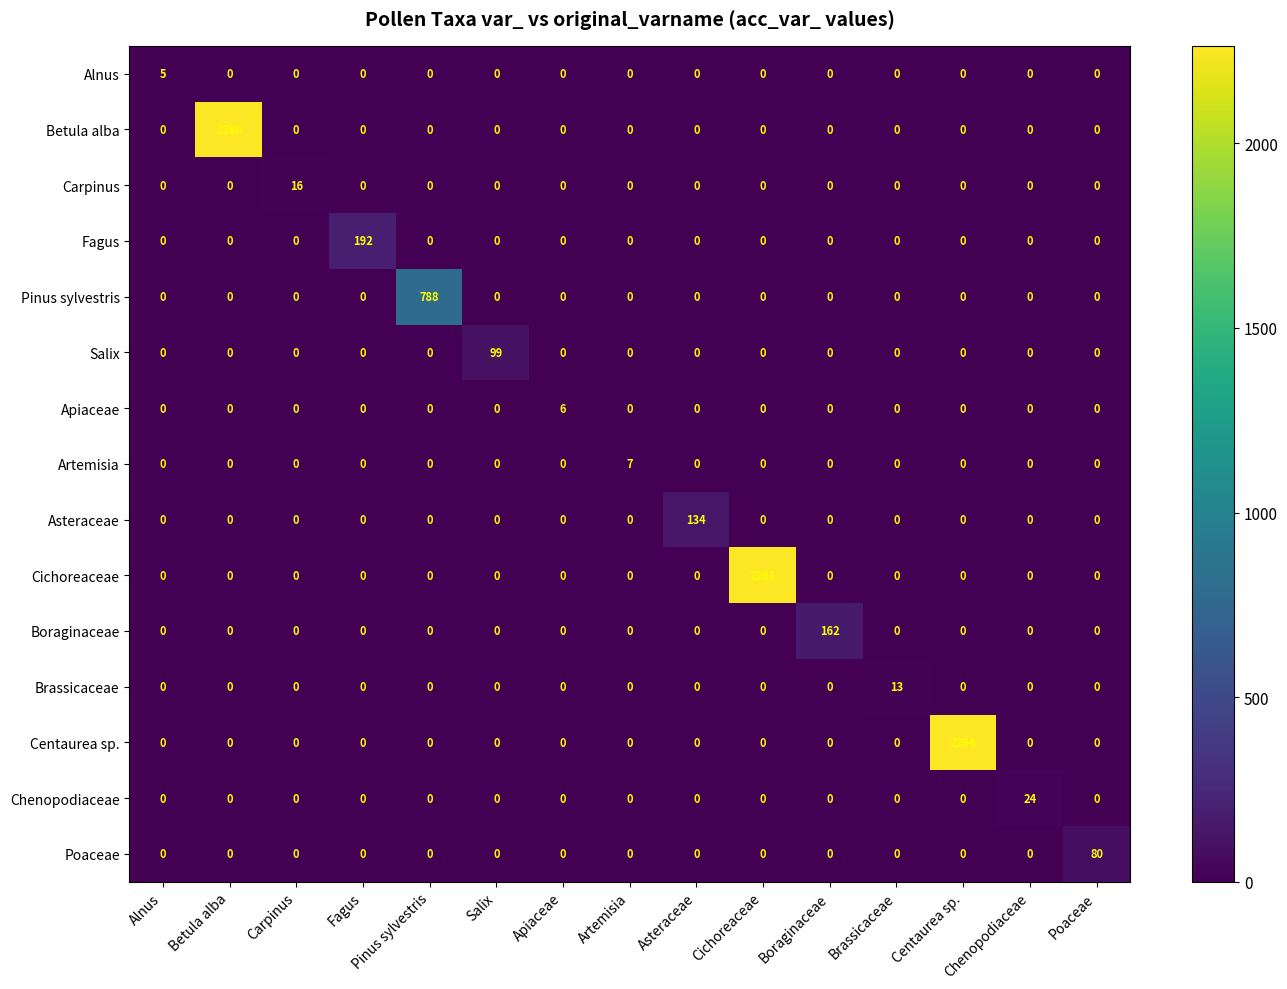

Which series has the largest range (max minus min)?

Centaurea sp.